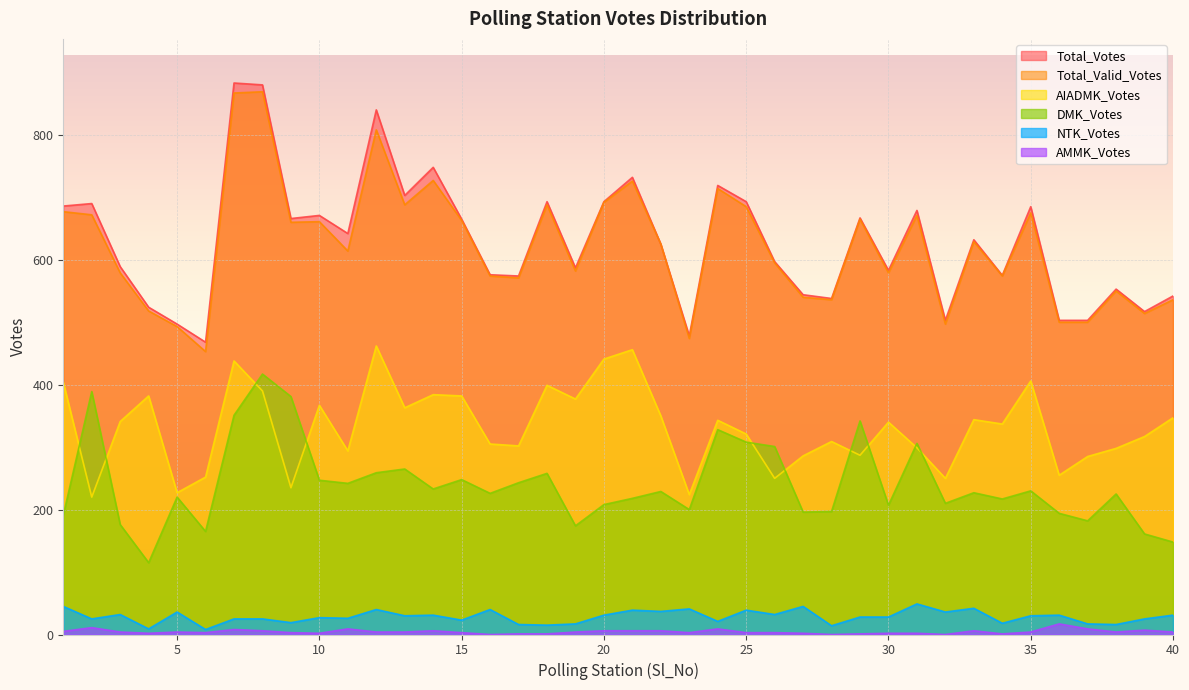

How many lines are shown in the chart?

6